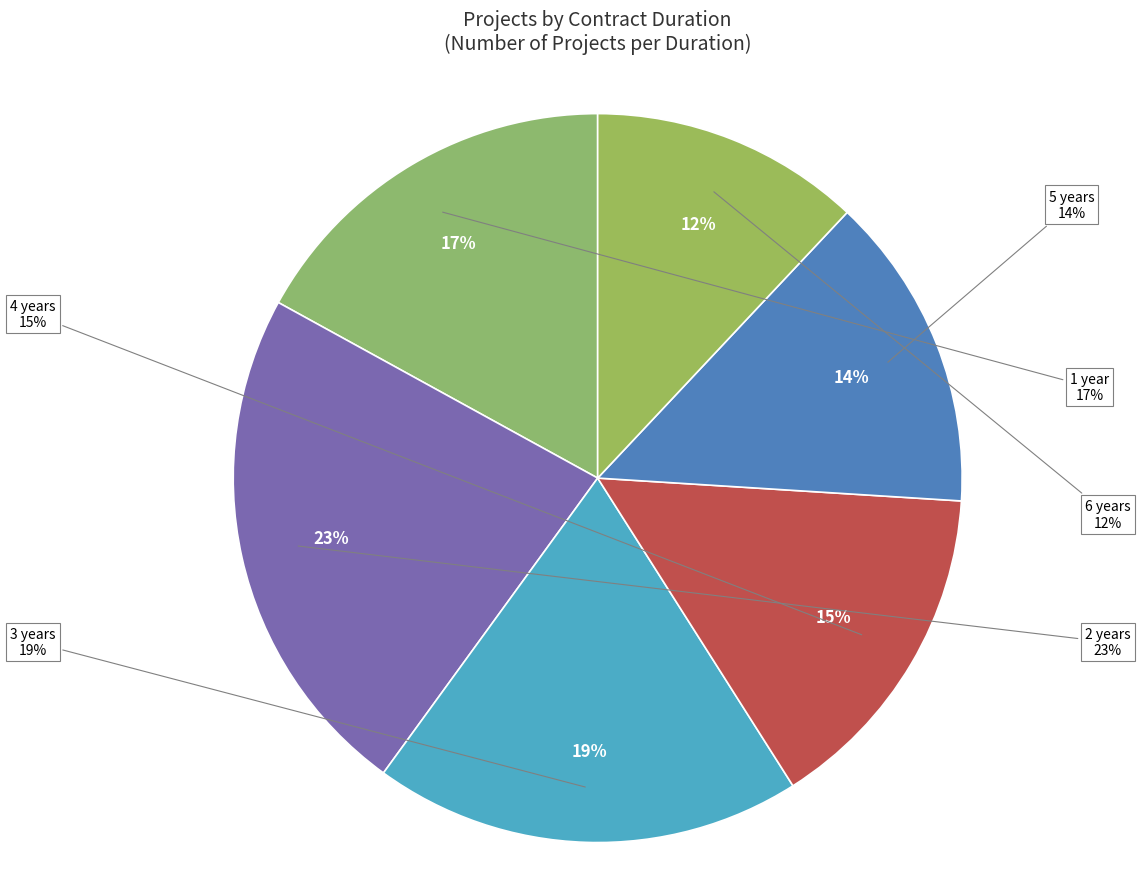

To the nearest percent, what is the average slice percentage?

17%